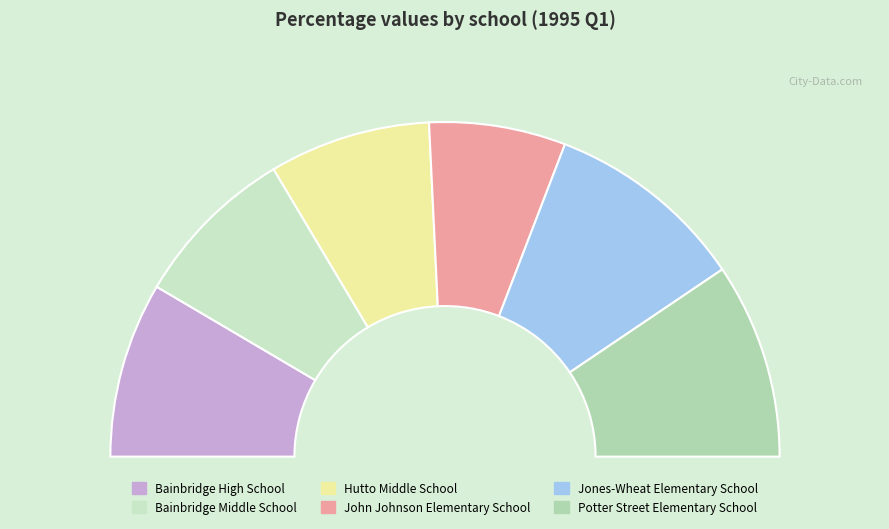

To the nearest percent, what is the combined percentage of Hutto Middle School and Bainbridge Middle School?

32%